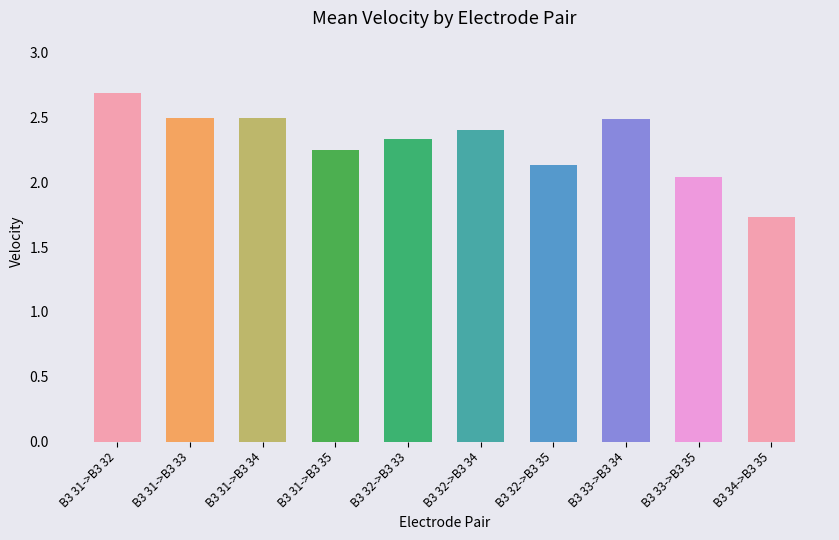

Where does the data first go above 2?

B3 31->B3 32